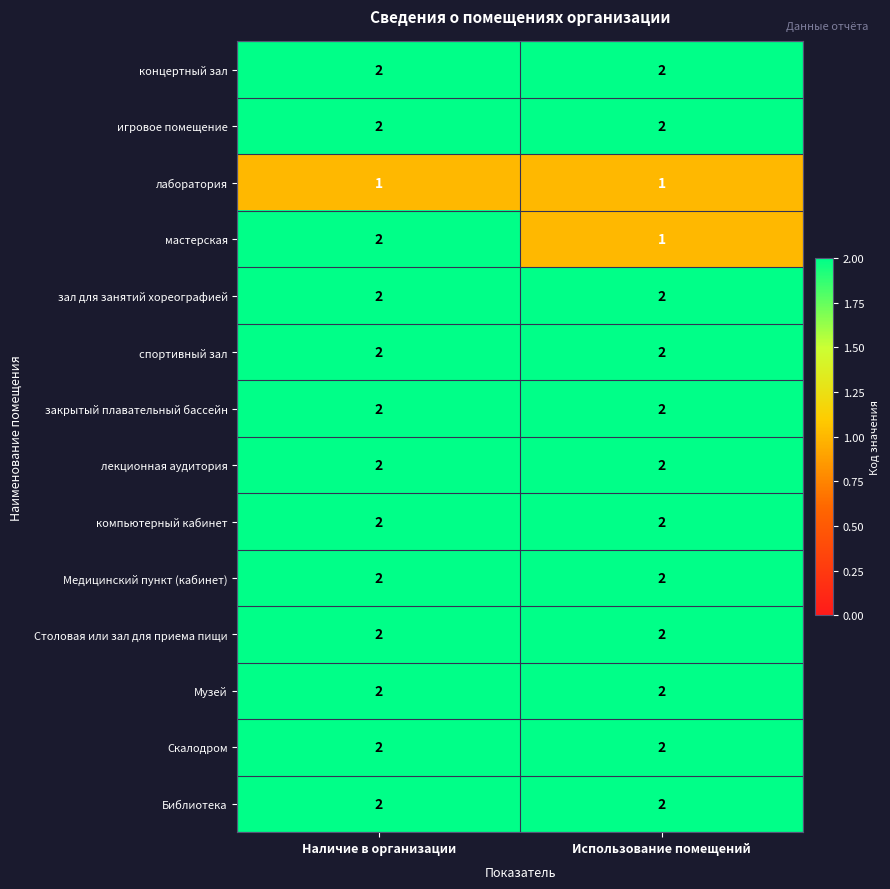

At how many categories does at least one series exceed 1?

2